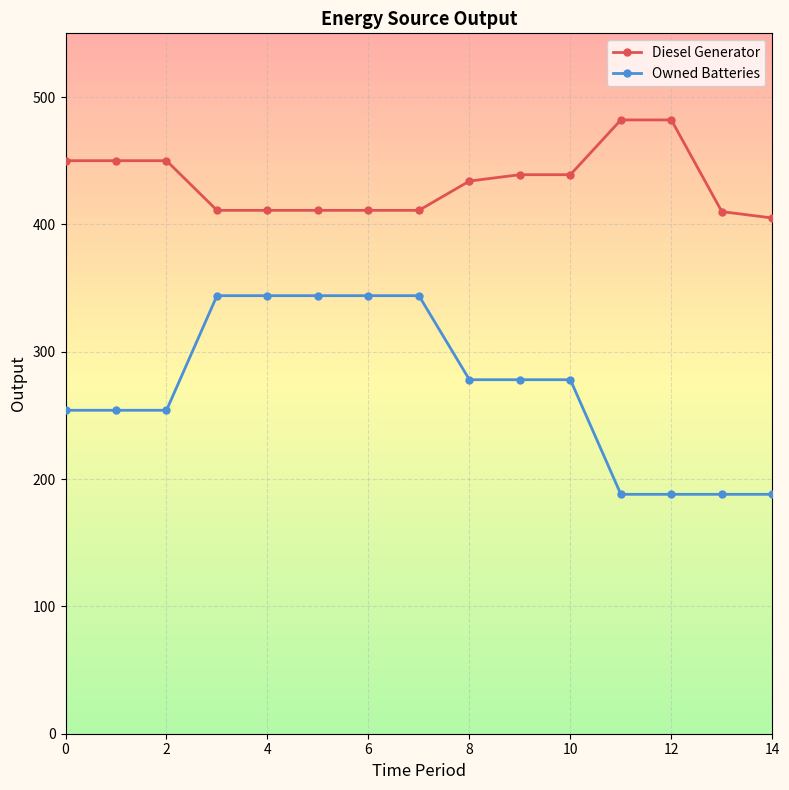

What is the maximum value shown in the chart?

482.0